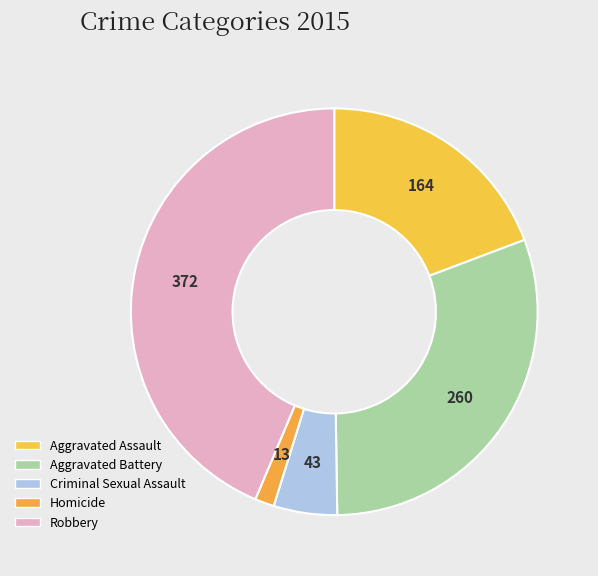

Does Aggravated Battery represent more than half of the total?

No